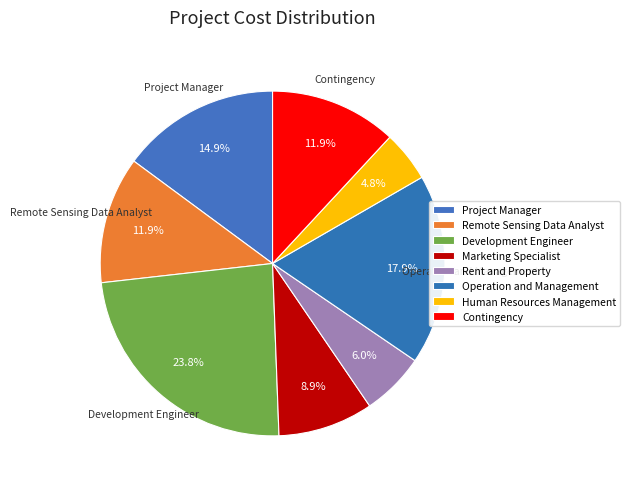

To the nearest percent, what portion does Contingency represent?

12%